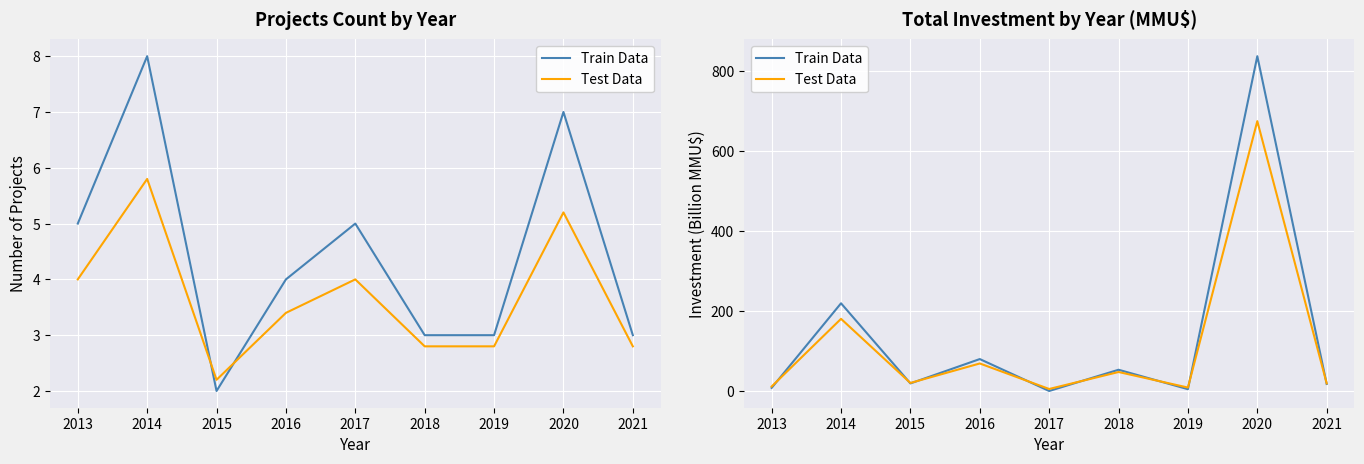

In Train Data, how many points are higher than both neighbors (excluding endpoints)?

4